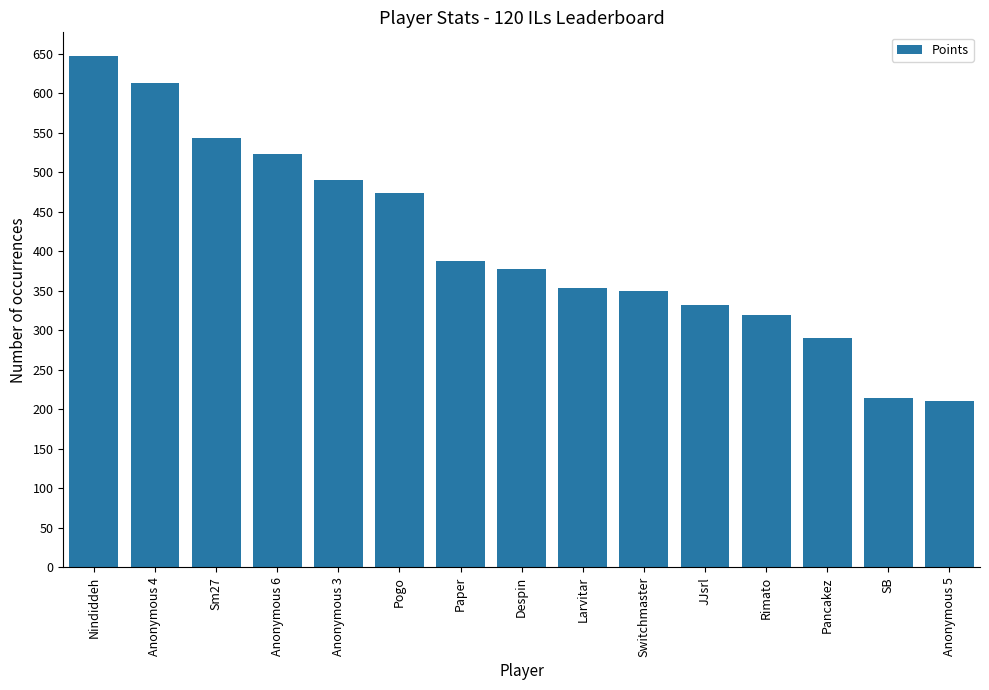

Reading left to right, what are all the values shown in this chart?

Nindiddeh=647	Anonymous 4=613	Sm27=543	Anonymous 6=523	Anonymous 3=490	Pogo=474	Paper=388	Despin=378	Larvitar=353	Switchmaster=350	JJsrl=332	Rimato=319	Pancakez=290	SB=214	Anonymous 5=210